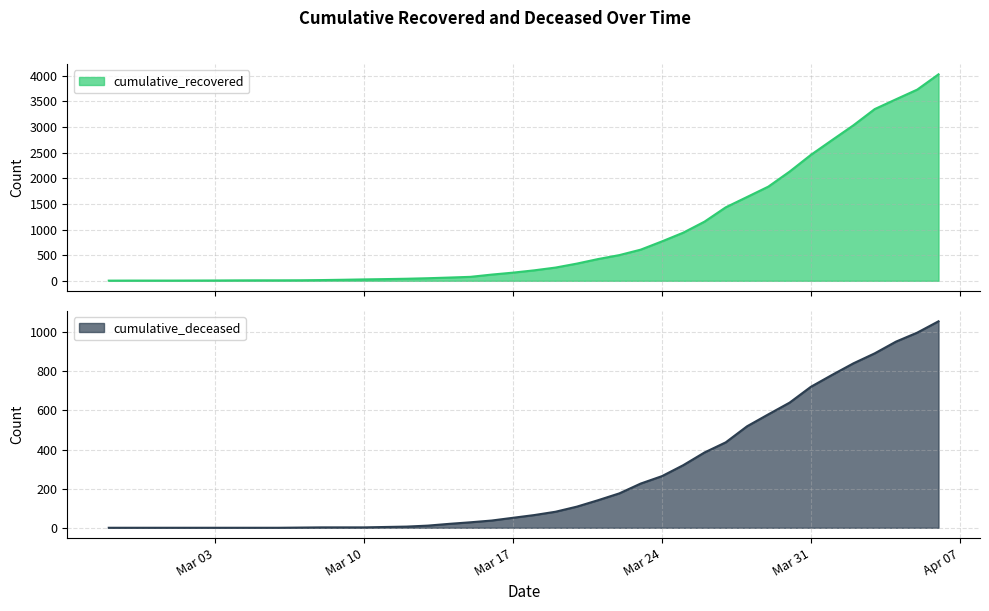

What is the value of the cumulative_deceased point at the 17th from the left?

20